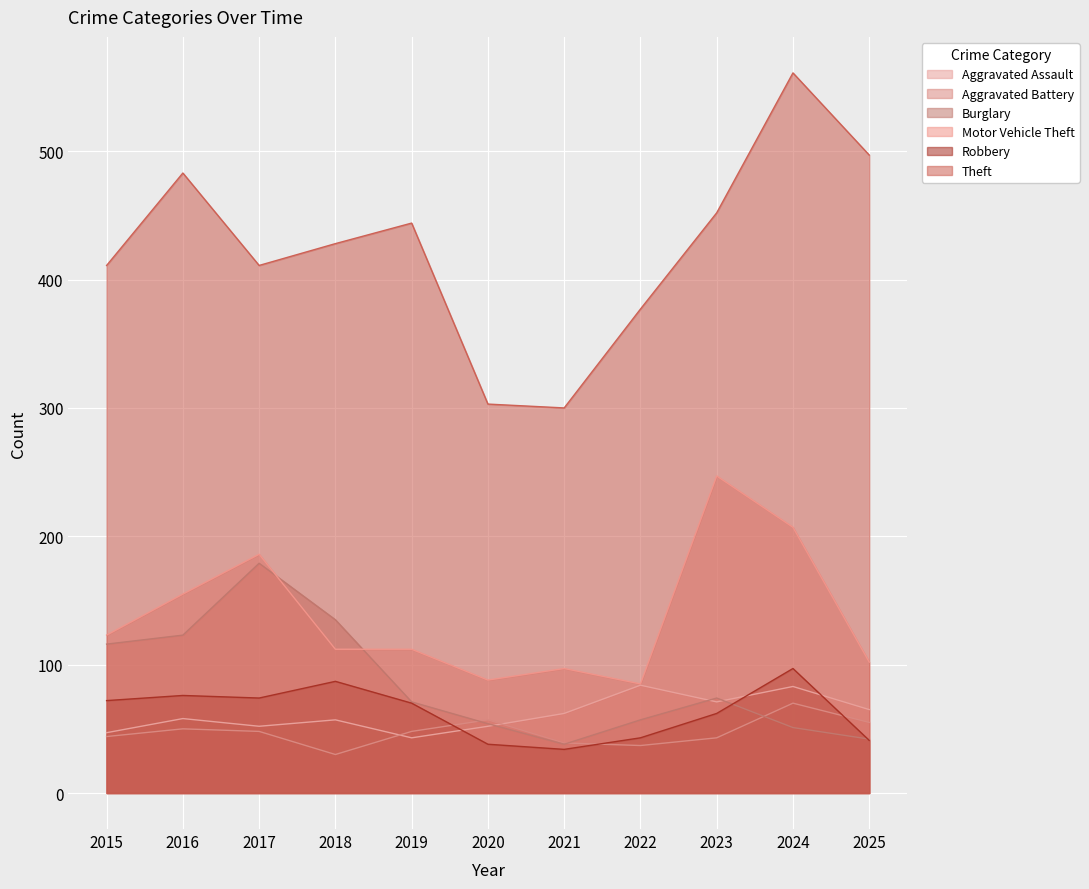

What are all the series names shown in the legend?

Aggravated Assault, Aggravated Battery, Burglary, Motor Vehicle Theft, Robbery, Theft